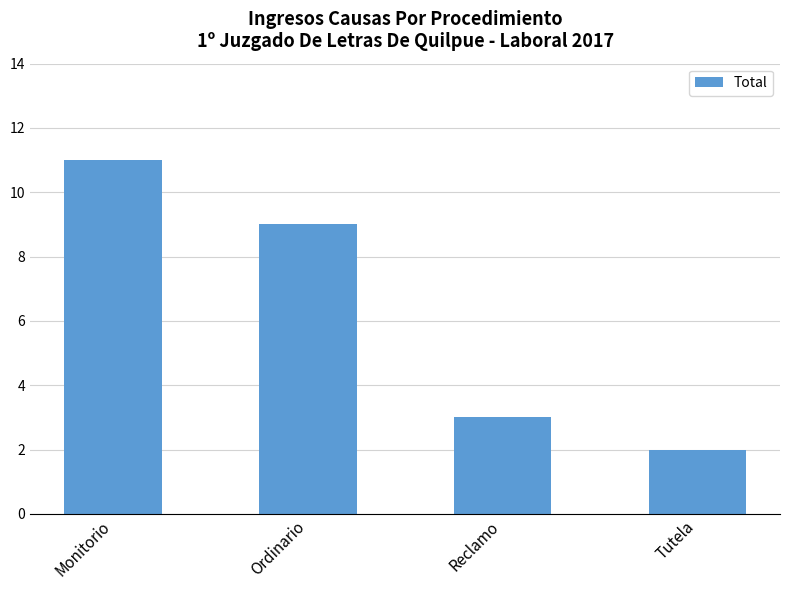

What is the maximum value shown in the chart?

11